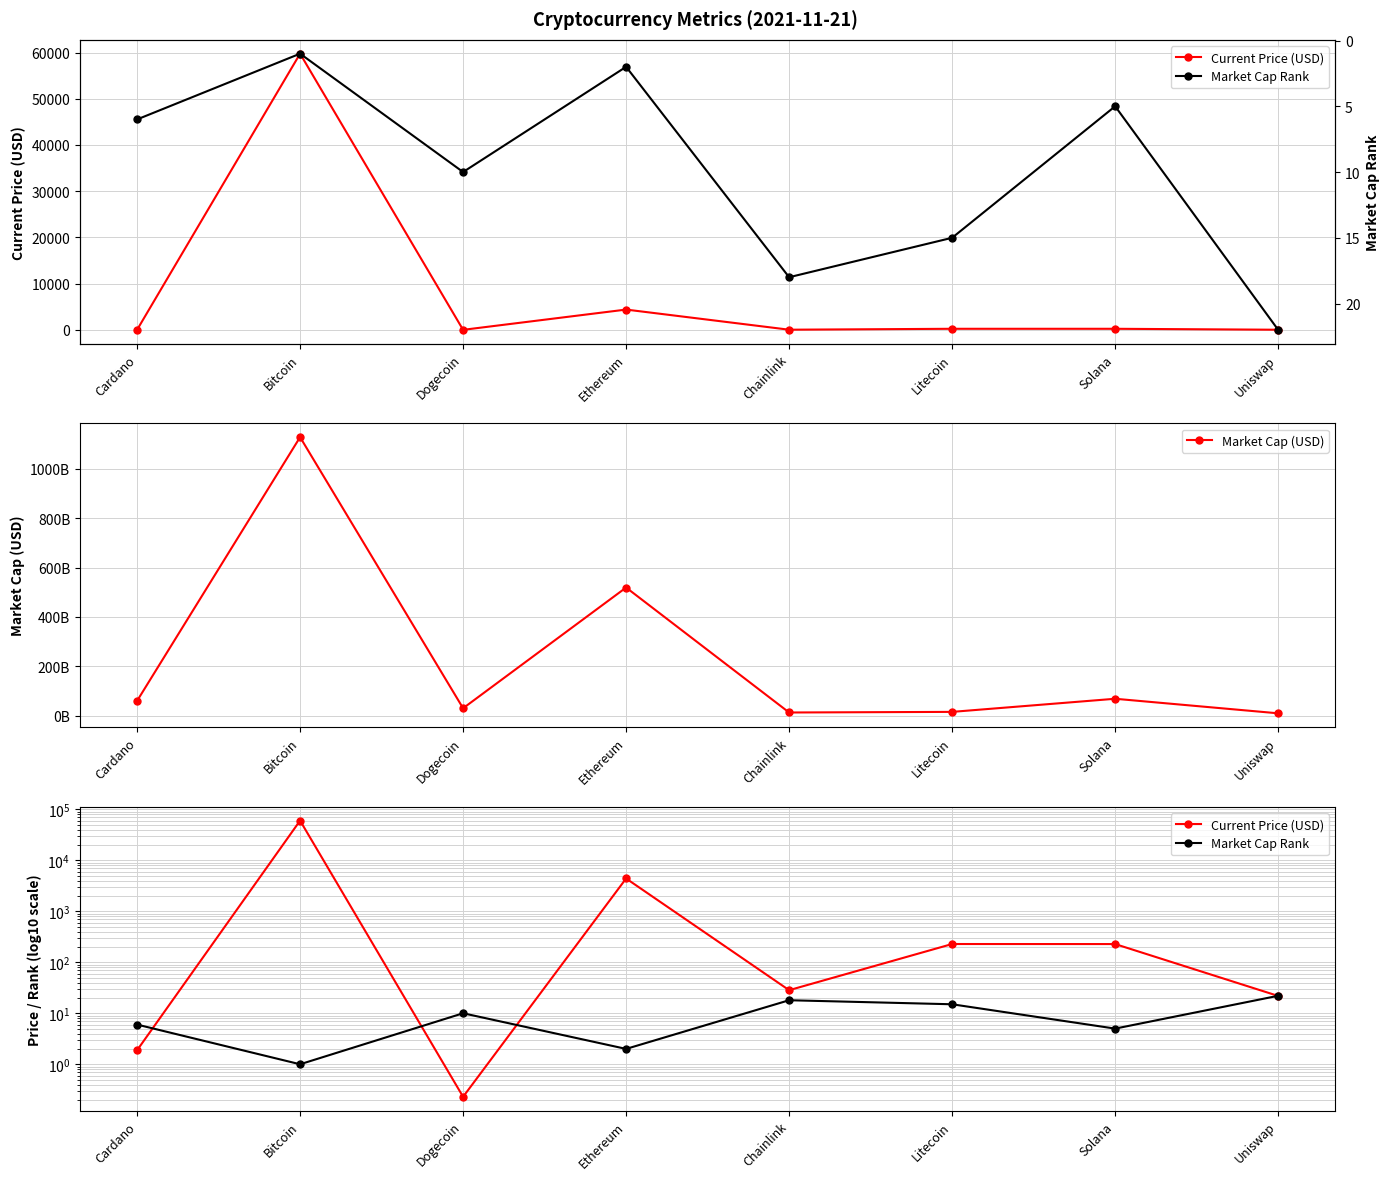

At which label does Market Cap Rank reach its minimum?

Bitcoin